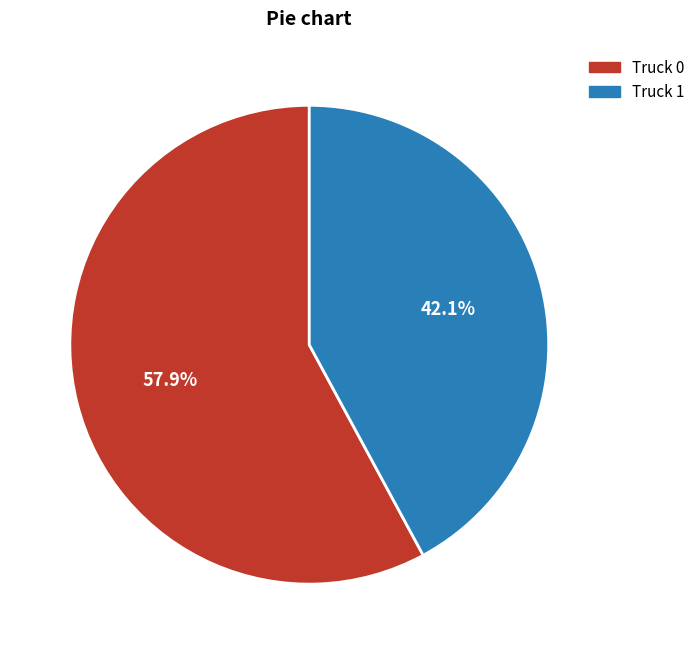

Rank the categories by value from lowest to highest.

Truck 1, Truck 0